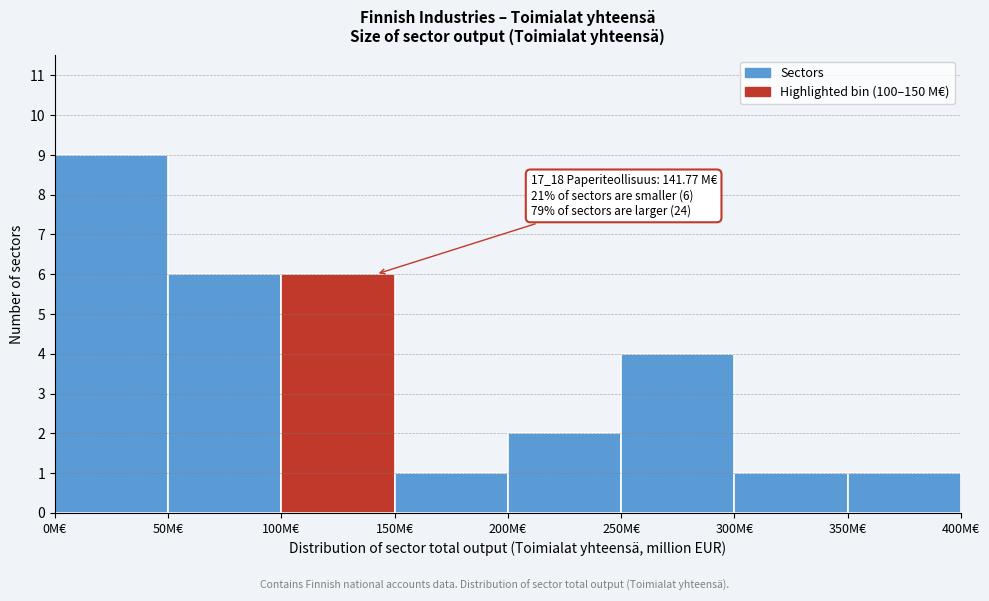

Which range on the x-axis has the tallest bar?

0 to 50